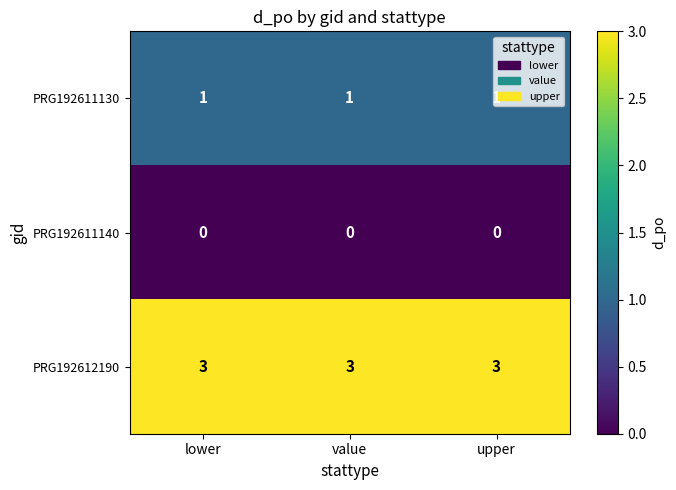

True or false: PRG192612190 has a value of 3 at value.

True